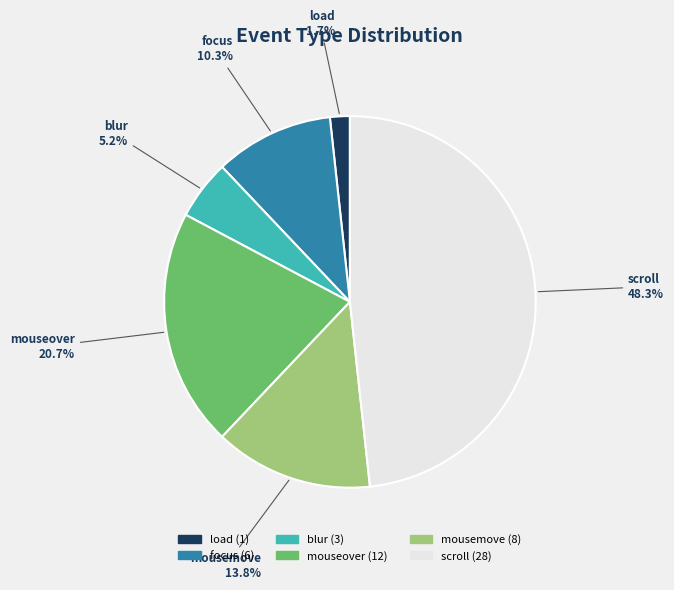

What portion of the pie excludes mouseover?

79.3%